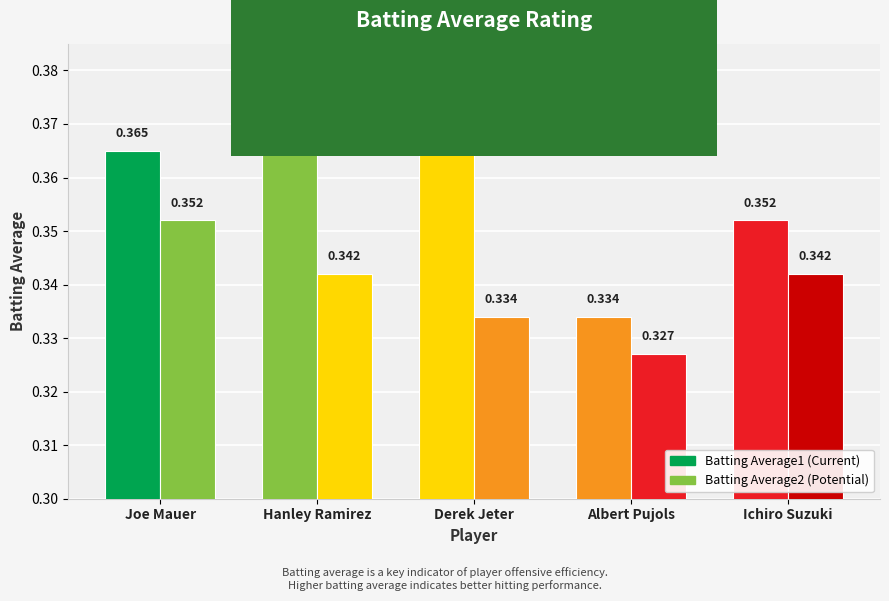

How many data points does each series have?

5